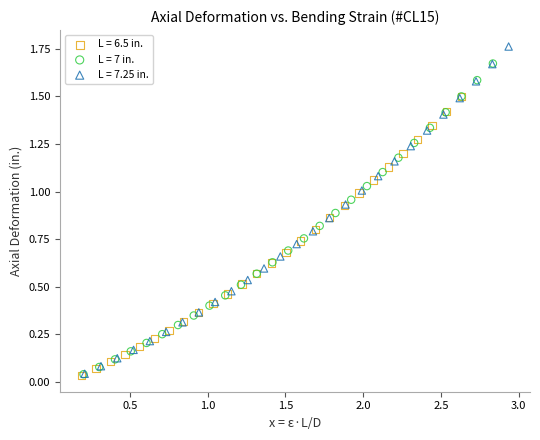

Which series reaches the maximum Y coordinate?

L = 7.25 in.